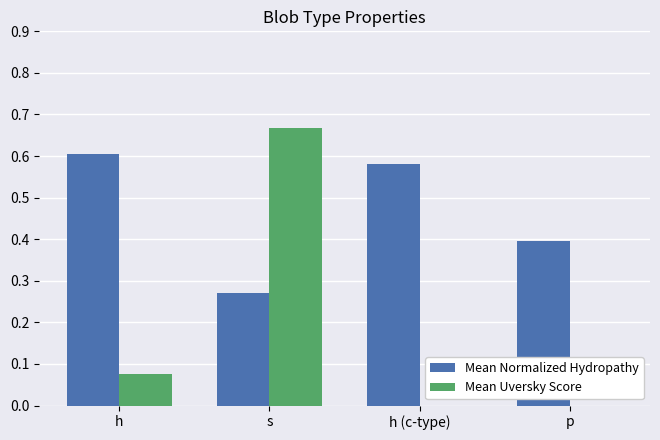

The Mean Uversky Score series shows 0.0 at p. True or false?

True